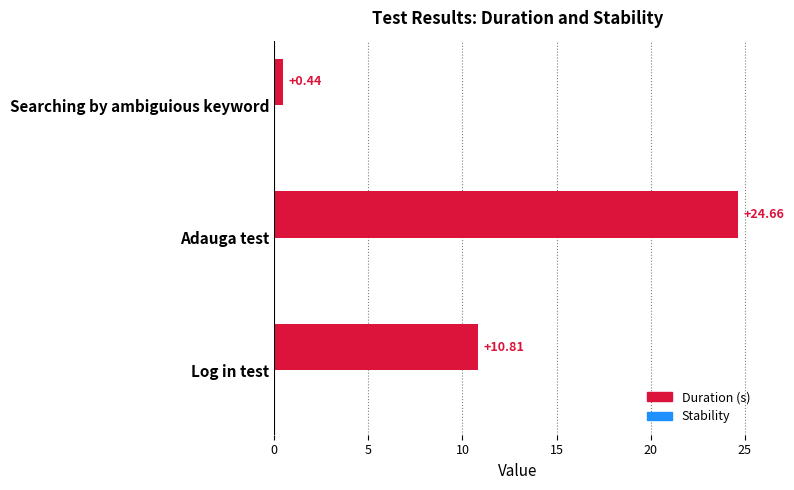

What is the sum of all values?

35.9